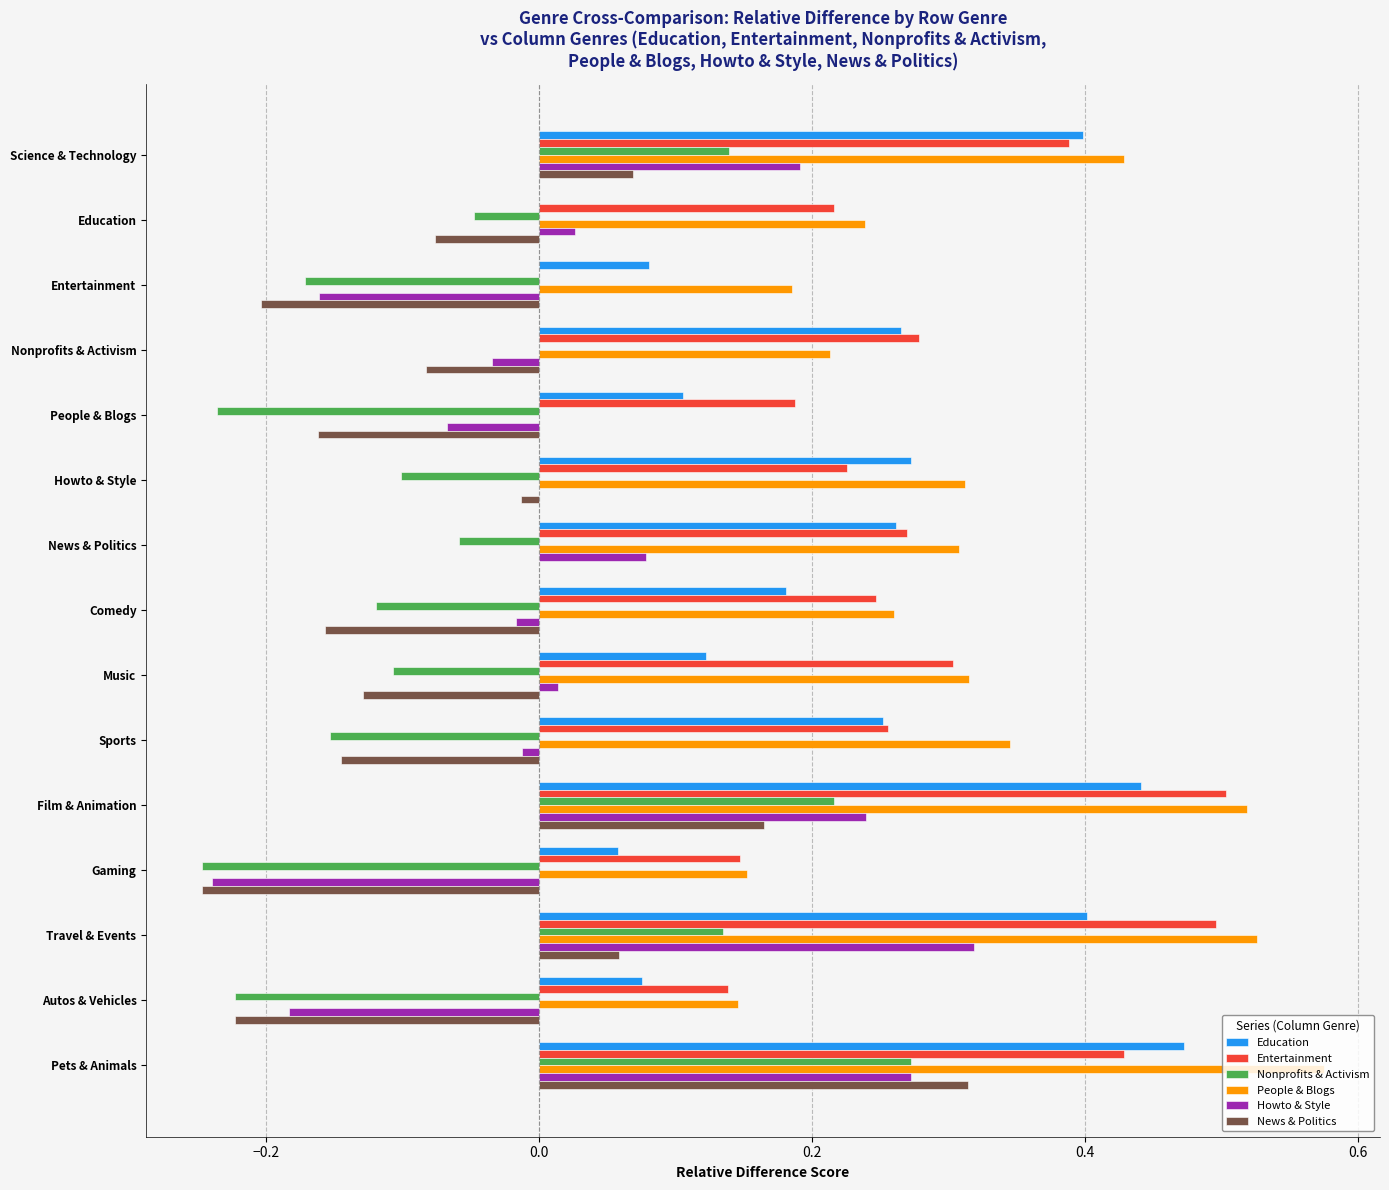

The Education series shows 0.3 at News & Politics. True or false?

True